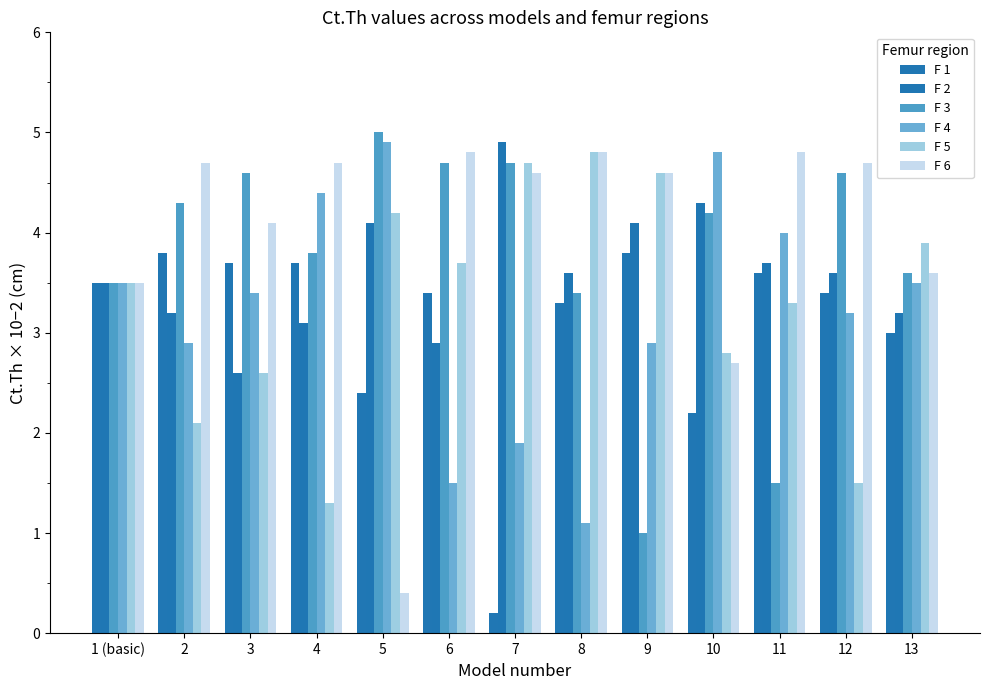

What value does the F 4 series have at 7?

1.9